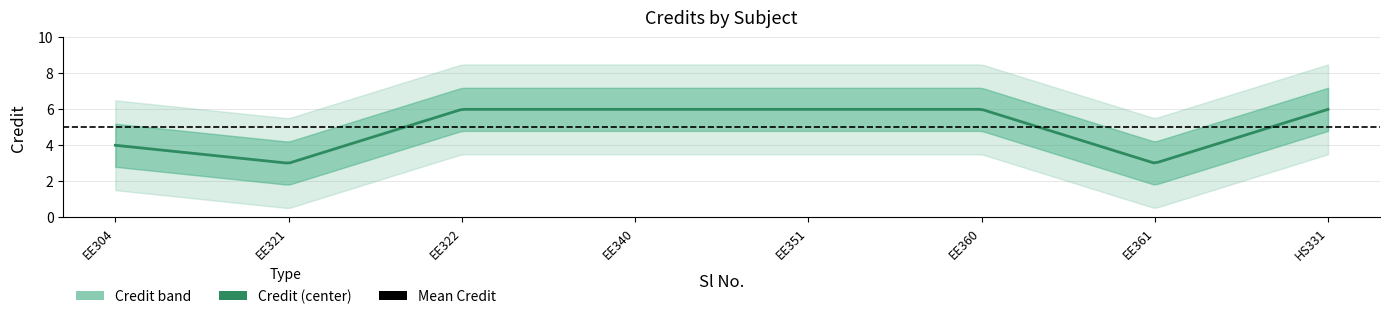

Reading left to right, extract all data points from this chart.

4	3	6	6	6	6	3	6